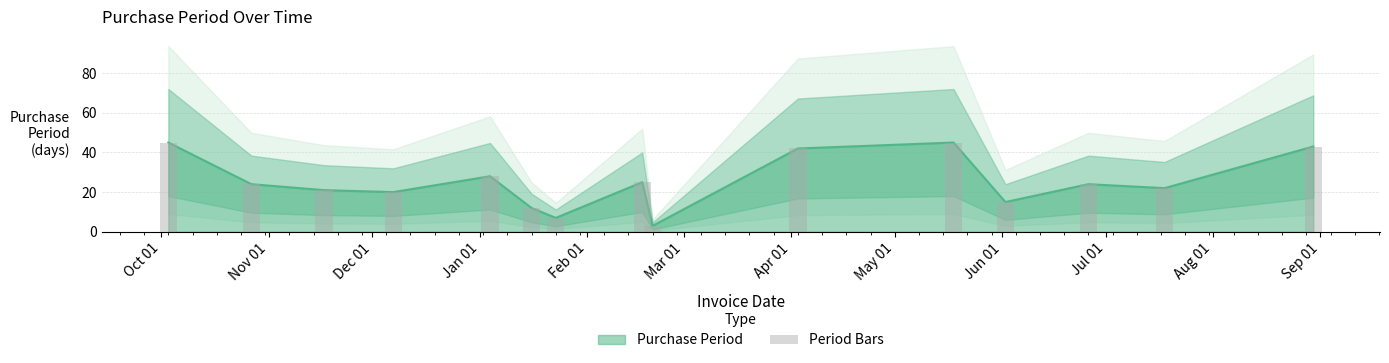

What is the smallest value displayed?

3